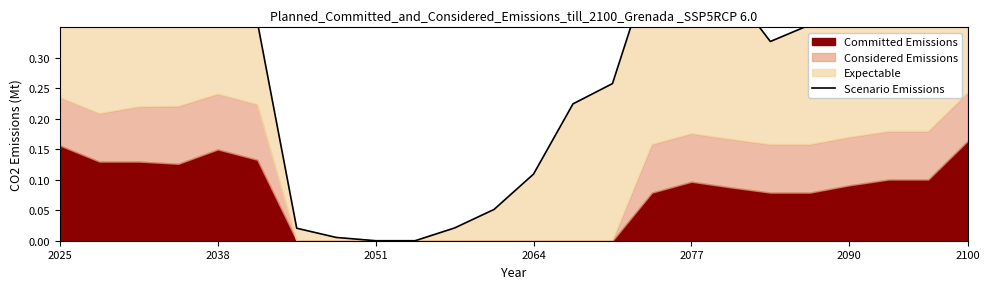

What is the difference between the maximum and minimum values?

0.5